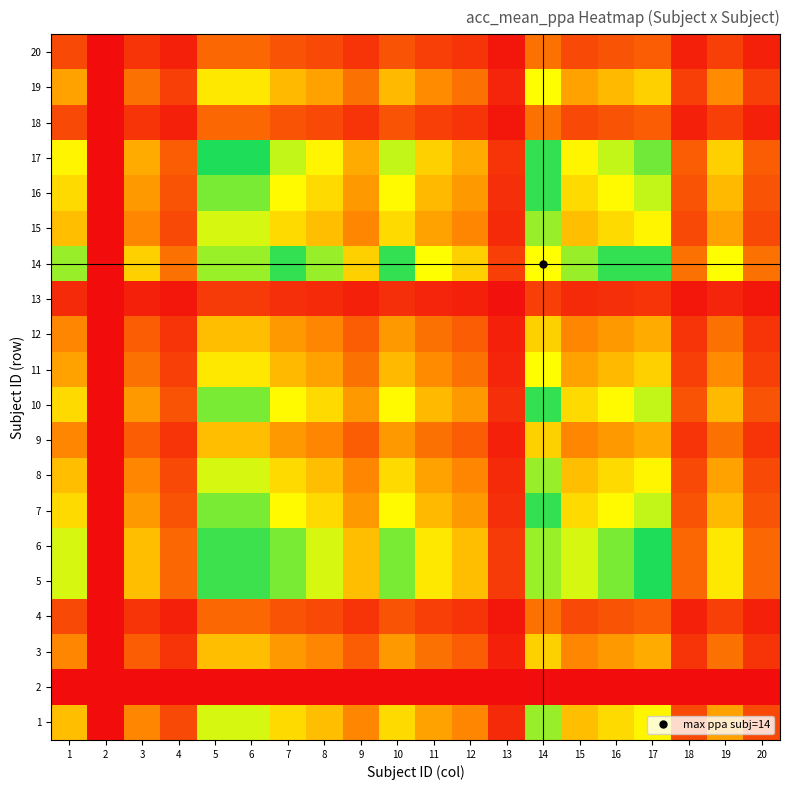

Rank the series at 14 from lowest to highest value.

2, 13, 4, 18, 20, 3, 9, 12, 11, 19, 1, 8, 15, 7, 10, 16, 17, 5, 6, 14